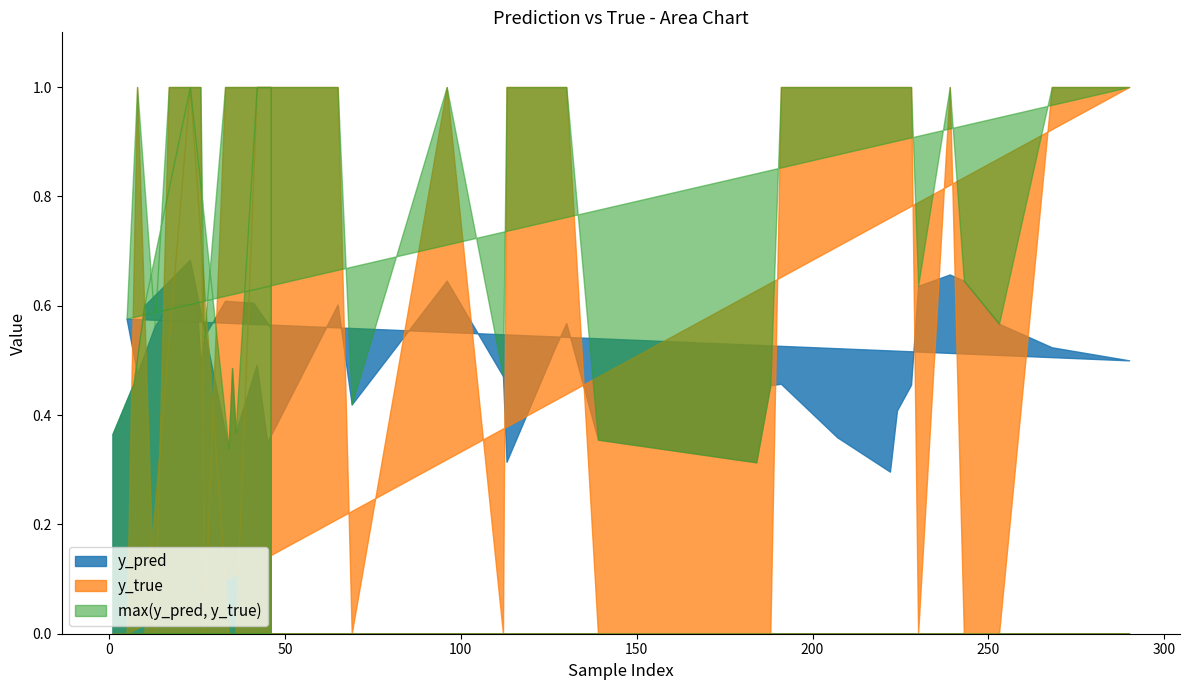

Which category has the highest value in the y_true series?

23